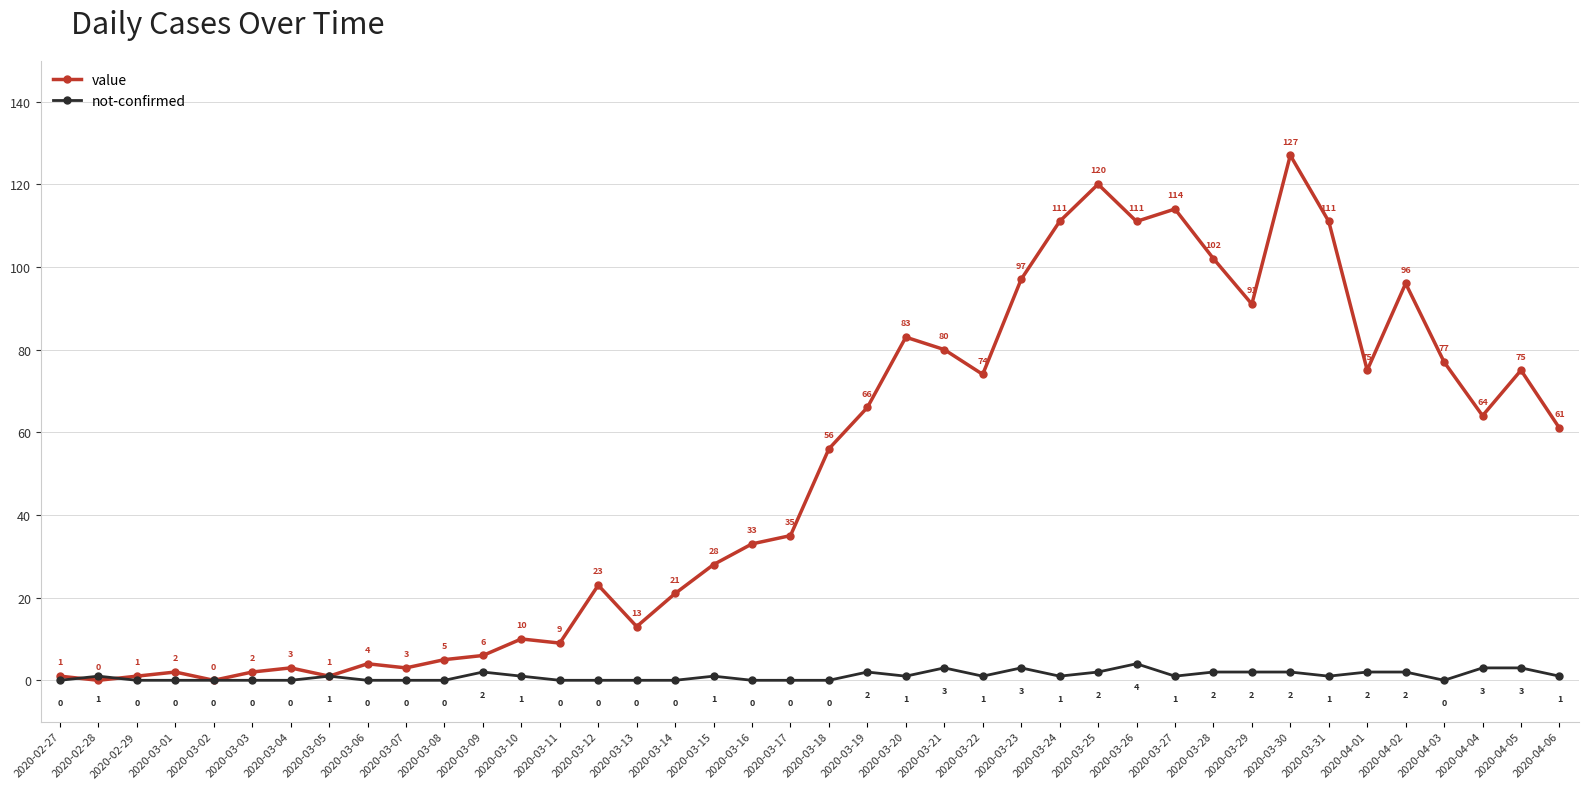

What is the greatest value displayed?

127